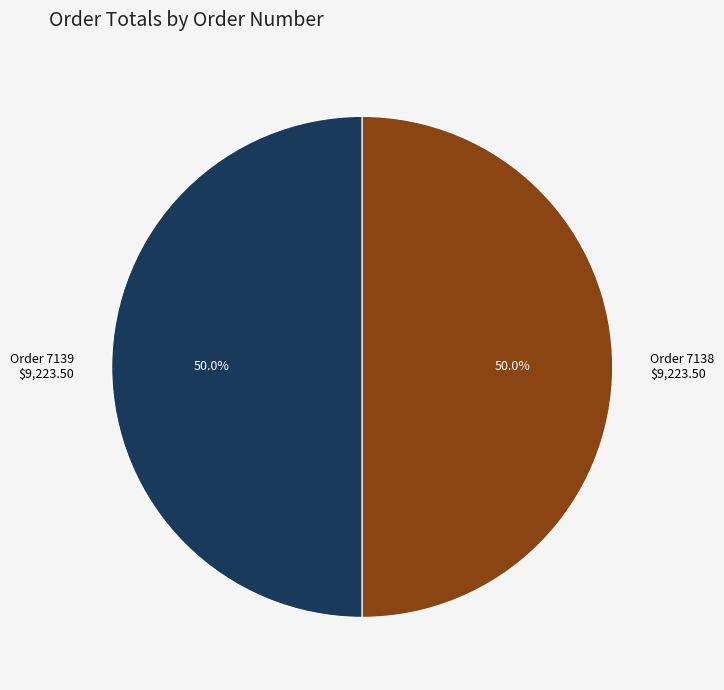

To the nearest percent, what is the difference between the largest and smallest slice percentages?

0%